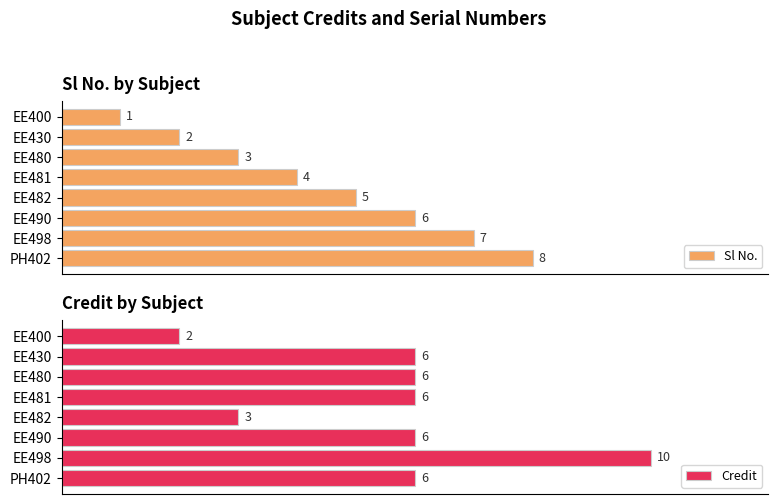

List the labels in order of Sl No. value, smallest first.

EE400, EE430, EE480, EE481, EE482, EE490, EE498, PH402